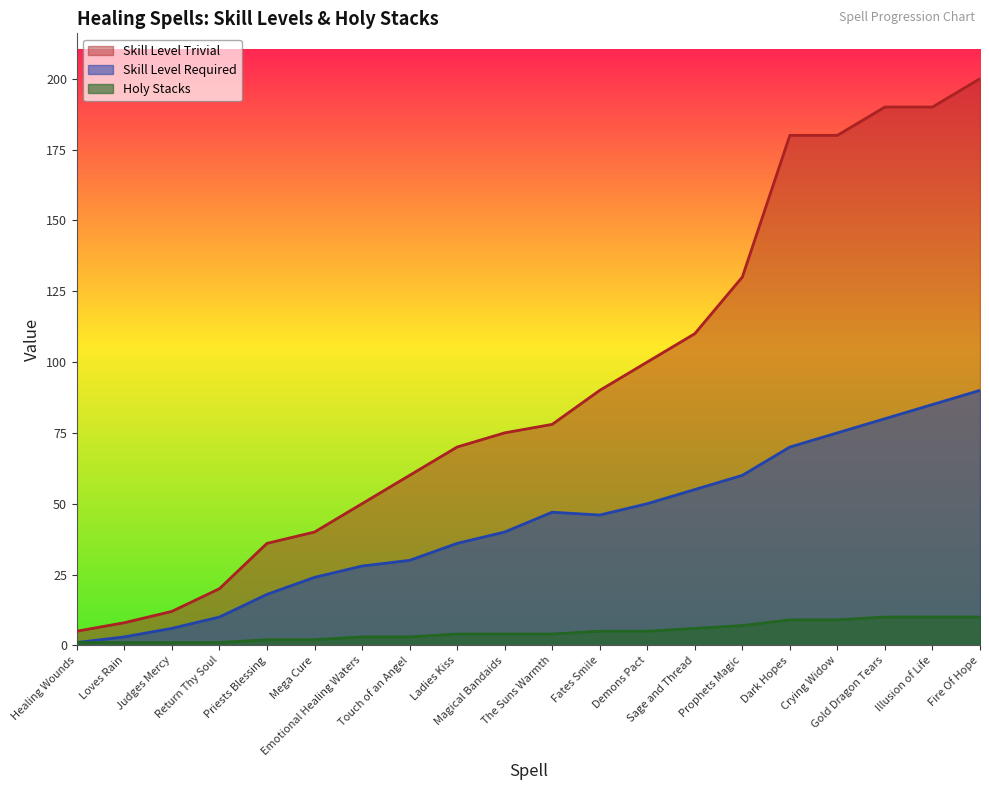

What position from the left is Ladies Kiss?

9